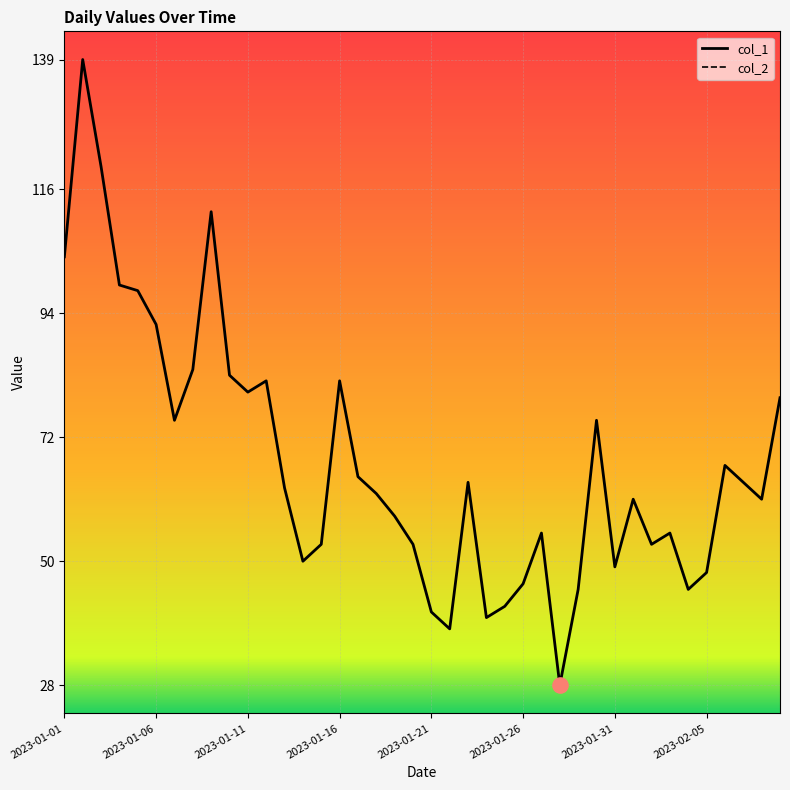

What is the minimum value for col_1?

28